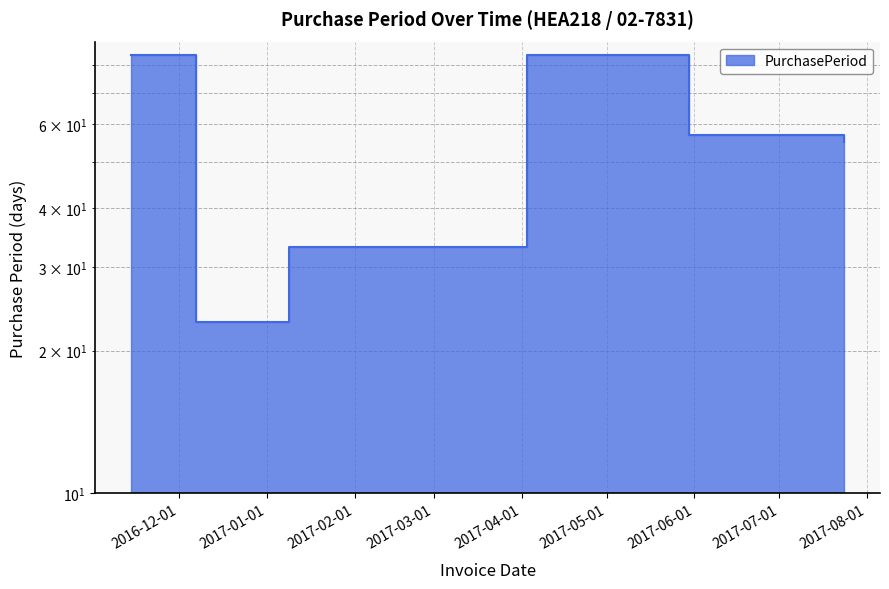

How many points are lower than both their immediate neighbors (excluding endpoints)?

1